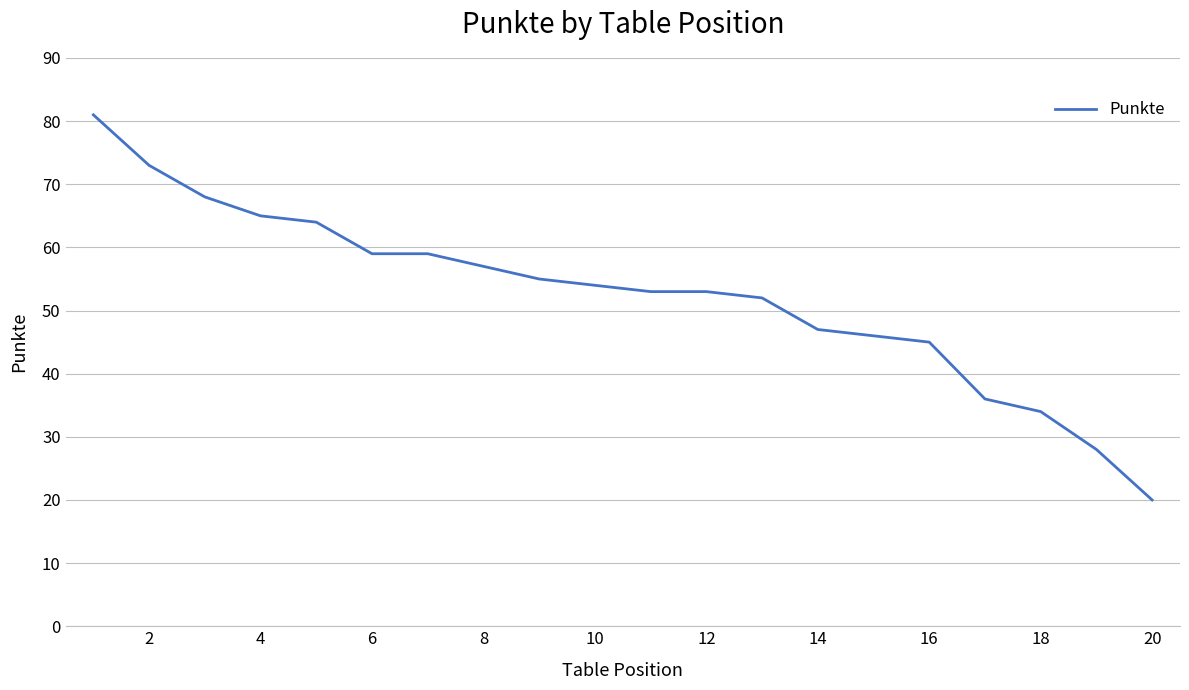

What is the maximum value shown in the chart?

81